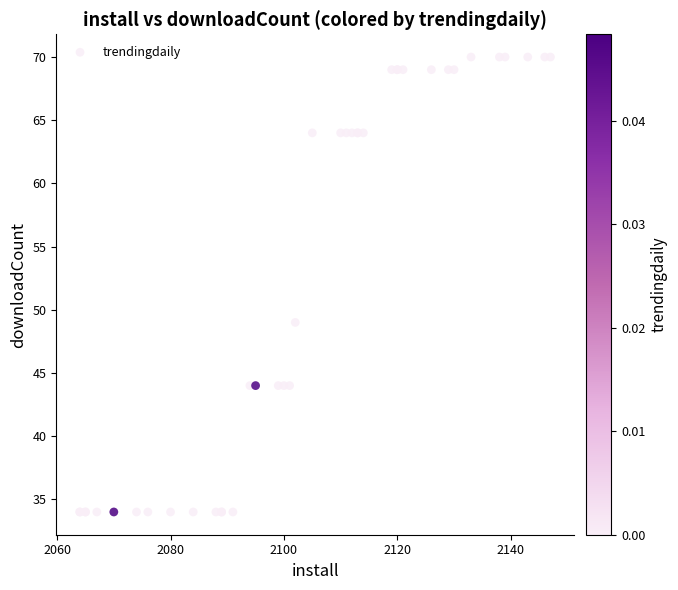

What Y value in the scatter plot is closest to 52?

49